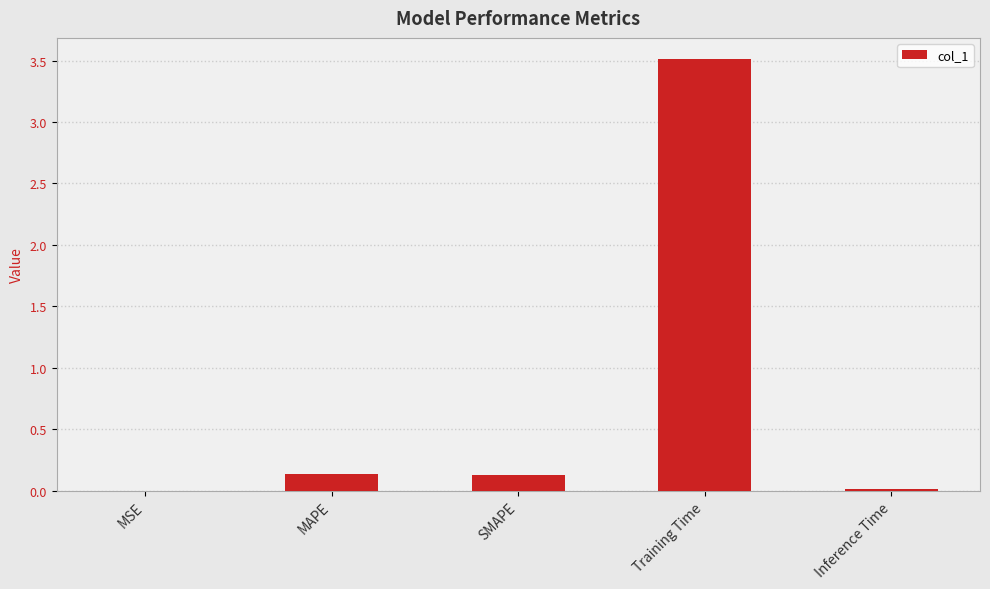

Between SMAPE and MSE, which is larger?

SMAPE